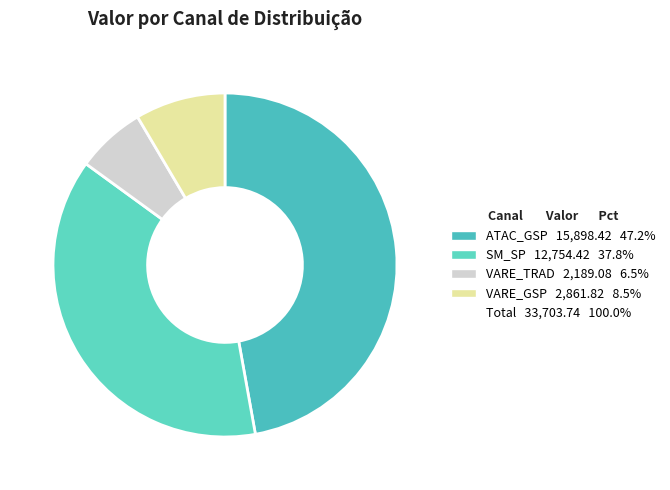

How many slices are in this pie chart?

4